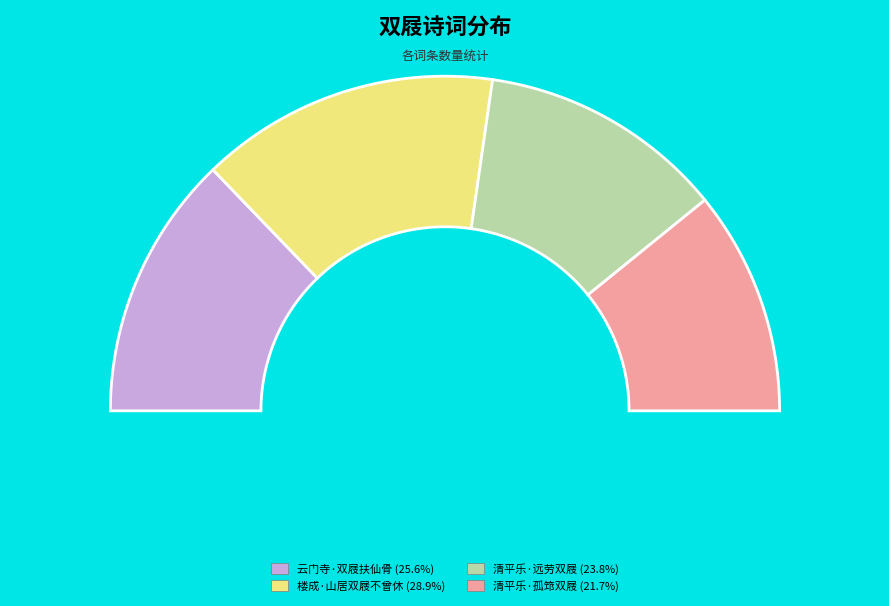

What portion of the pie excludes 楼成·山居双屐不曾休?

71.1%